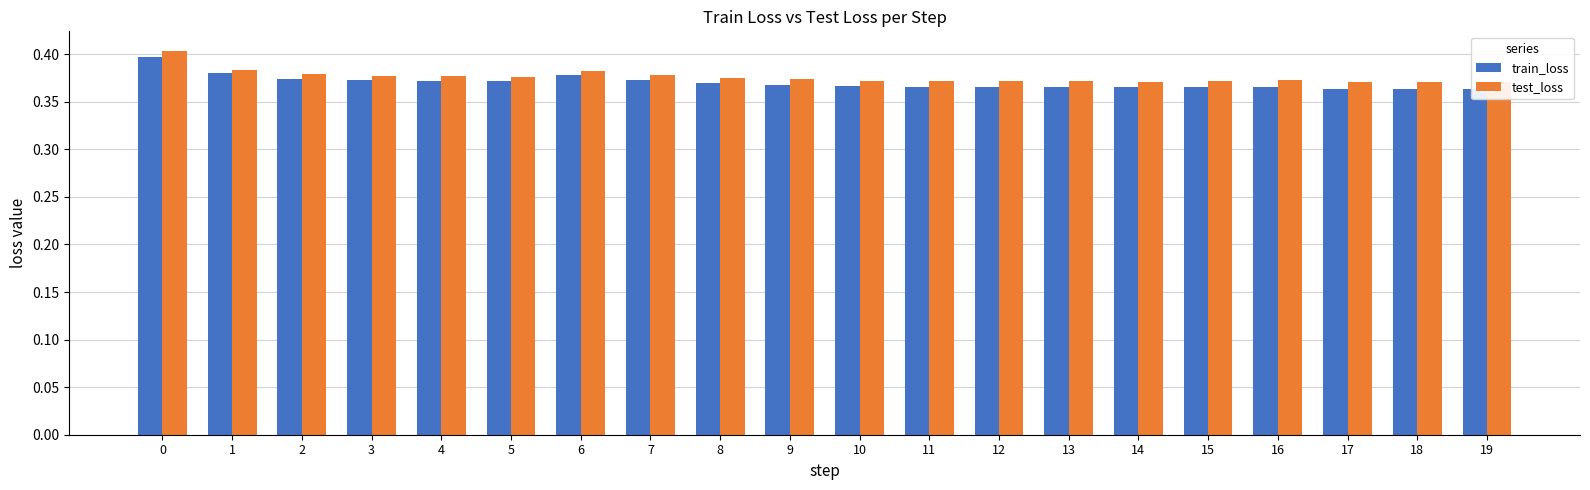

What is the minimum value for train_loss?

0.4